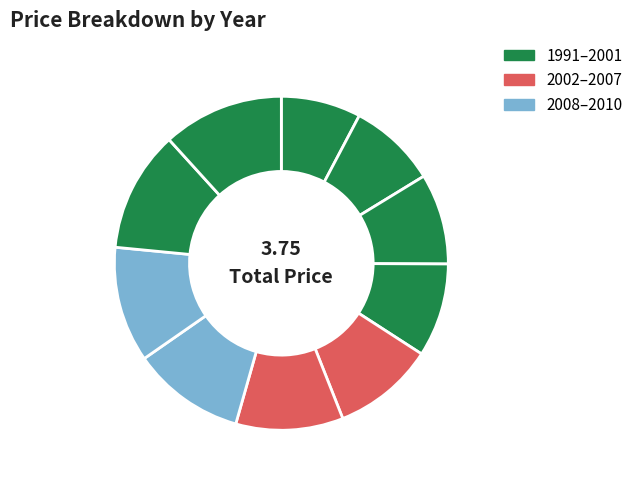

How many segments does this pie chart have?

10